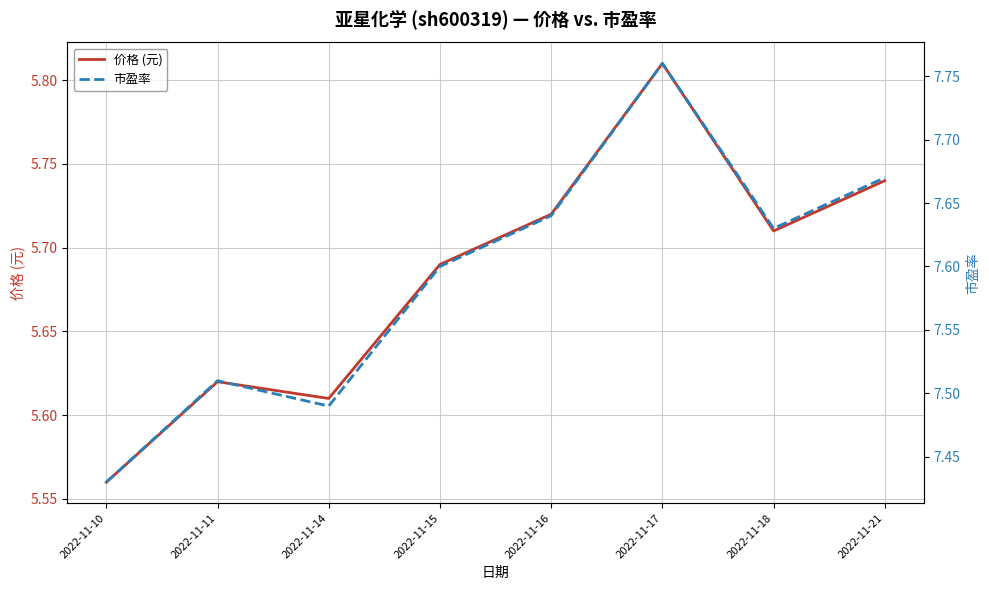

True or false: 价格 (元) has a value of 9.8 at 2022-11-18.

False